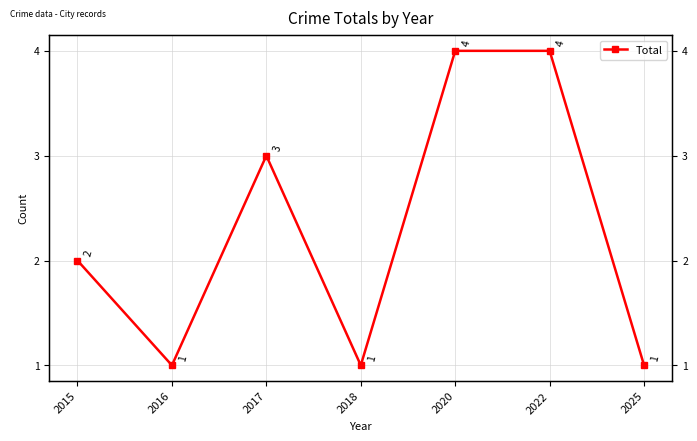

True or false: the data has more than 1 interior local peaks.

False